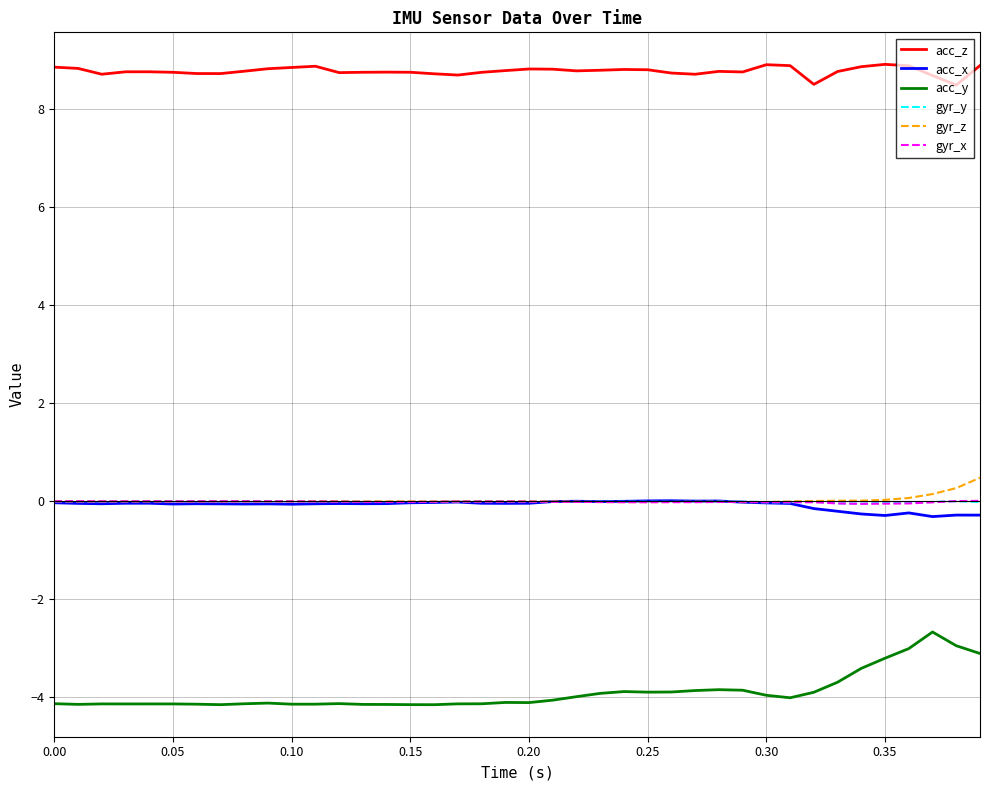

True or false: acc_z and acc_y intersect in this chart.

False